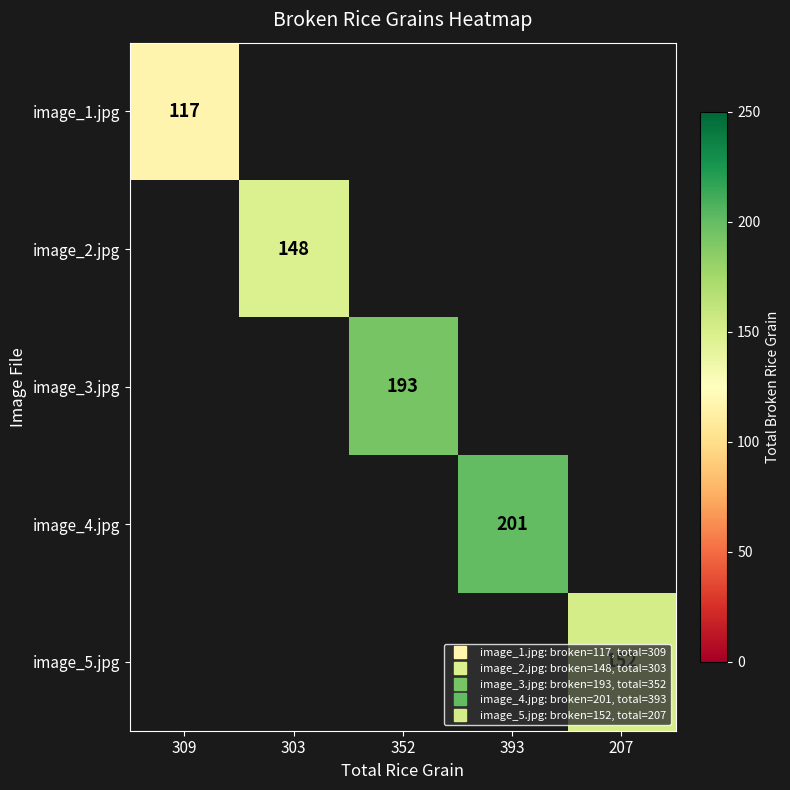

At 303, list the series in order from smallest to largest.

image_1.jpg, image_2.jpg, image_3.jpg, image_4.jpg, image_5.jpg